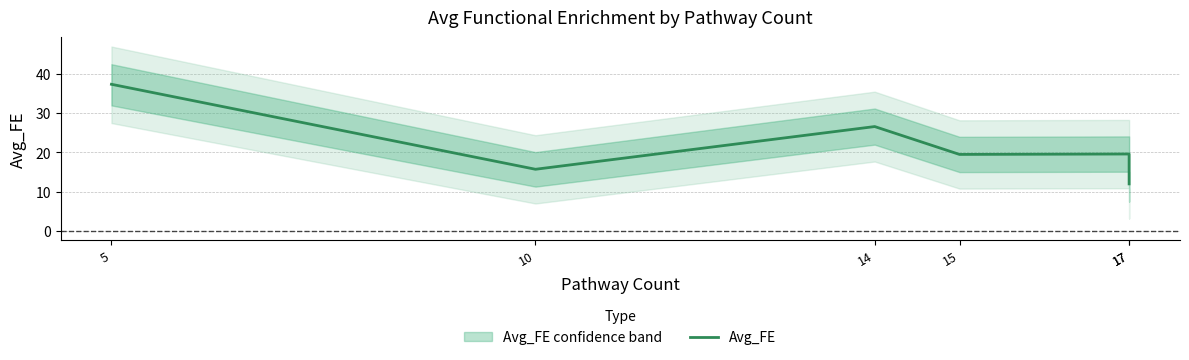

Which label corresponds to the largest value in the chart?

5